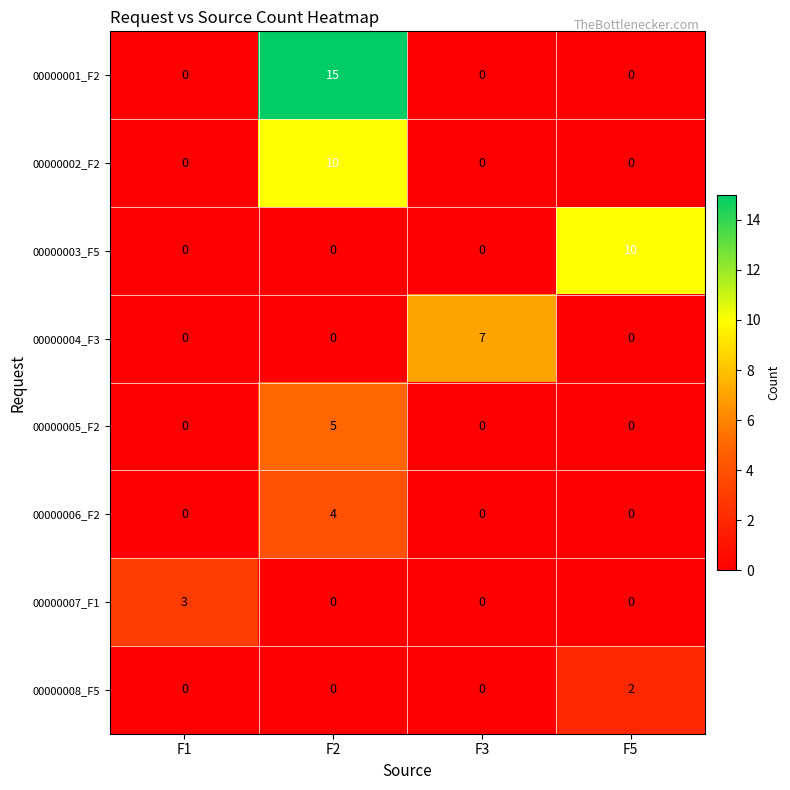

How many 00000001_F2 values are between 0 and 15?

4